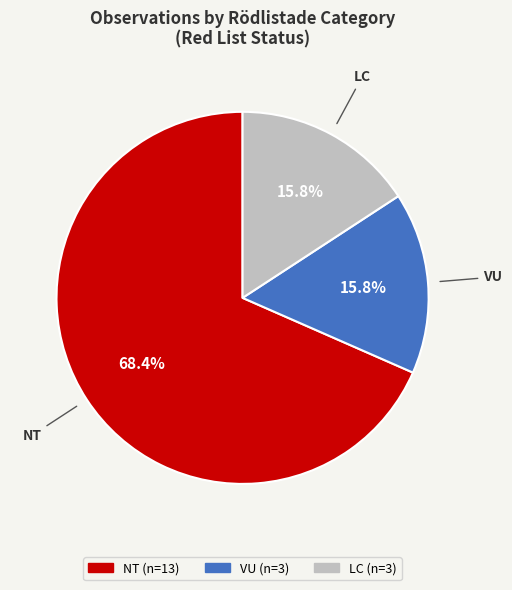

How many segments does this pie chart have?

3